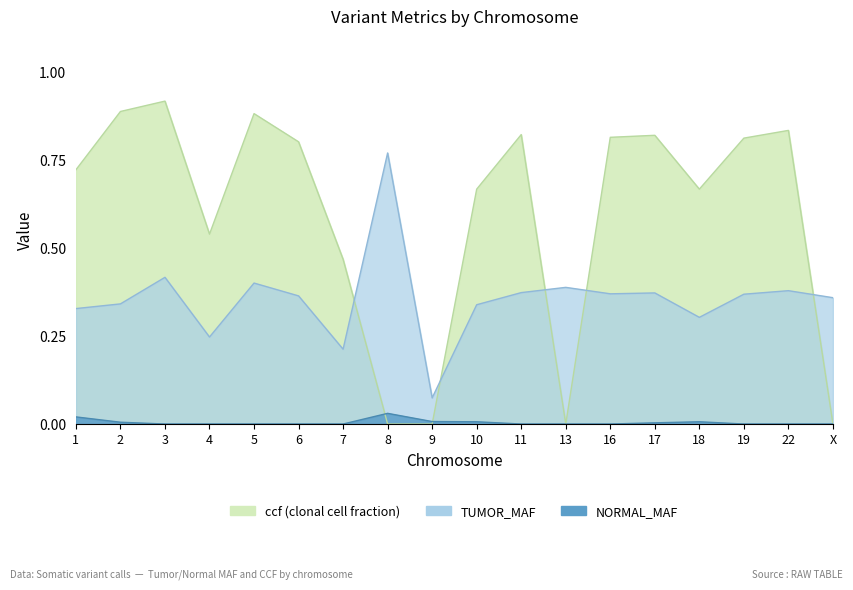

The value of ccf at 3 is 0.9. True or false?

True